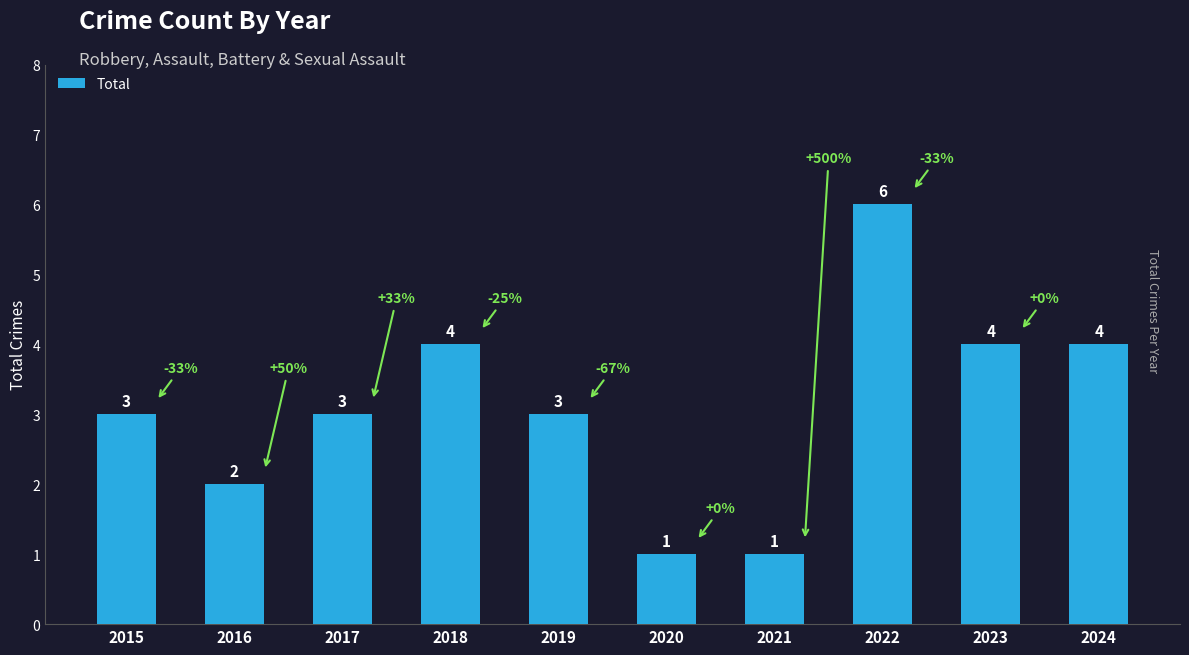

What is the difference between the values at 2023 and 2022?

2